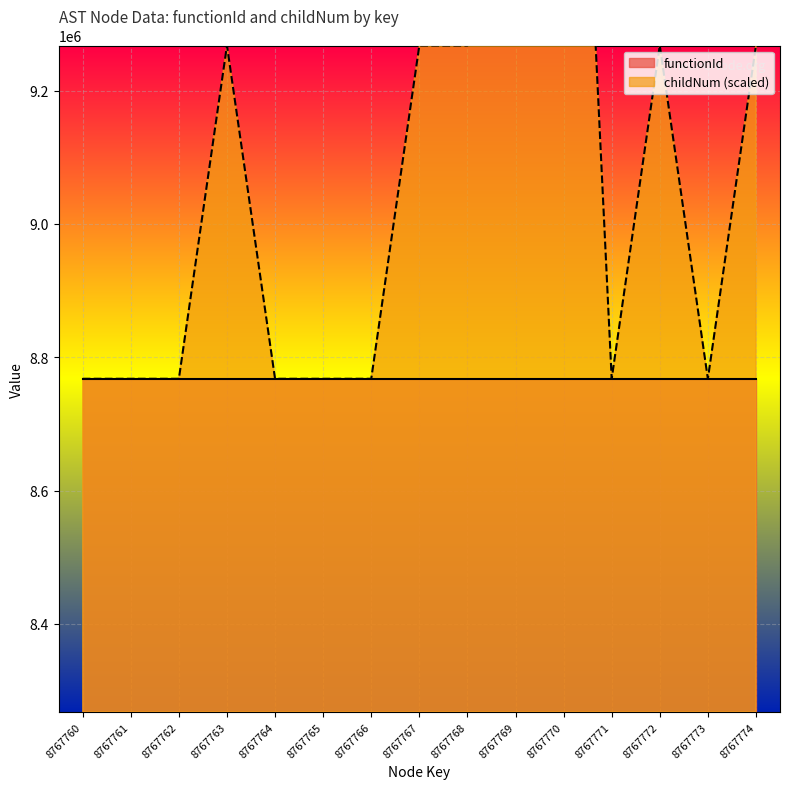

Approximately how many times larger is the value at 8767760 compared to 8767765?

1.0